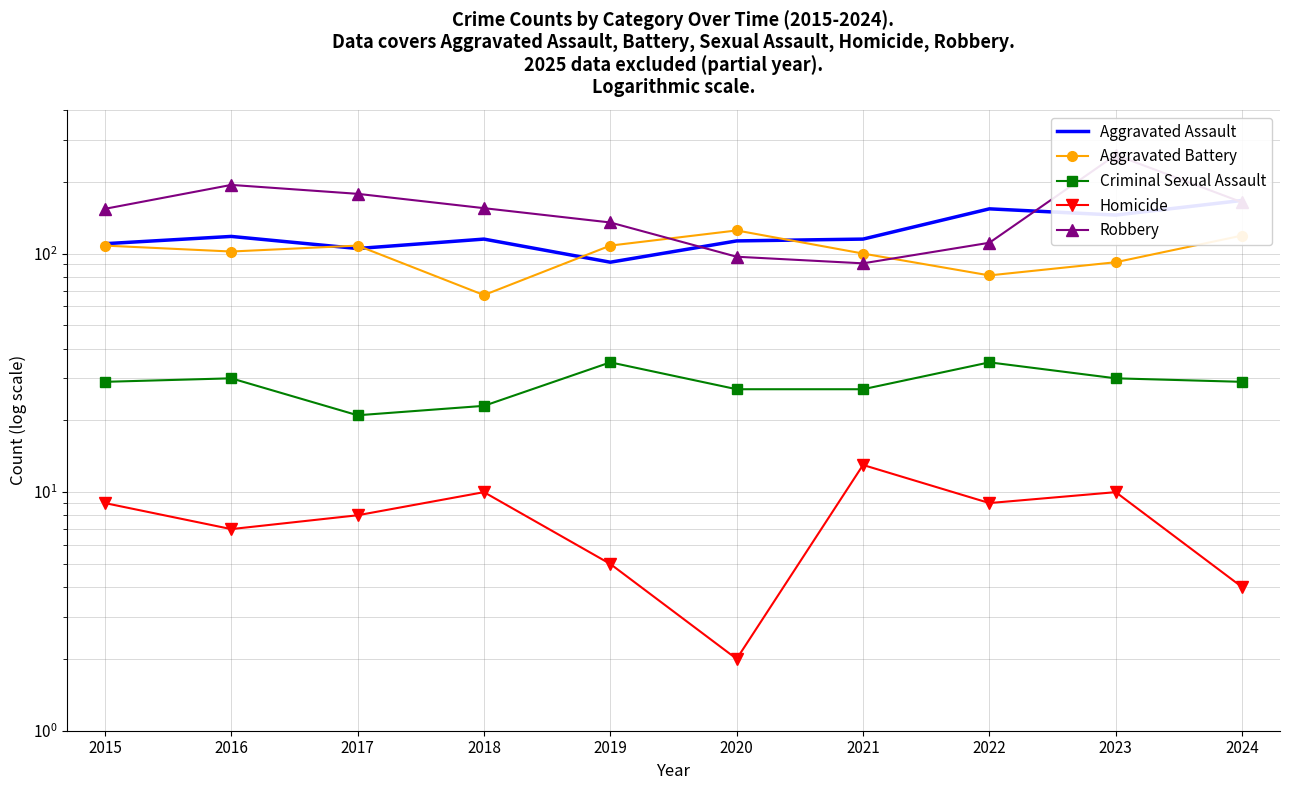

At which category does Robbery reach its first local valley?

2021